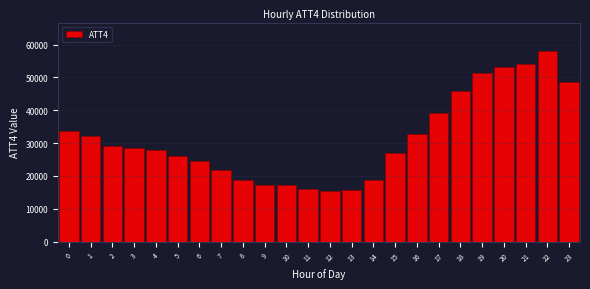

Approximately how many times larger is the value at 5 compared to 14?

1.4